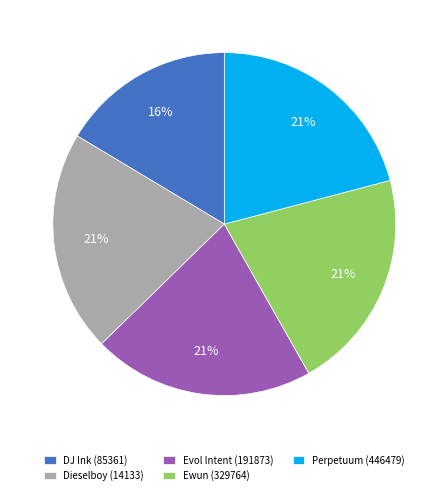

Does Perpetuum (446479) represent more than half of the total?

No